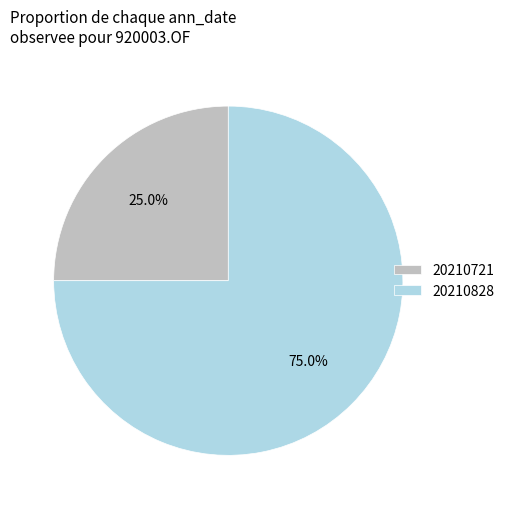

Is 20210828 the majority of the pie?

Yes